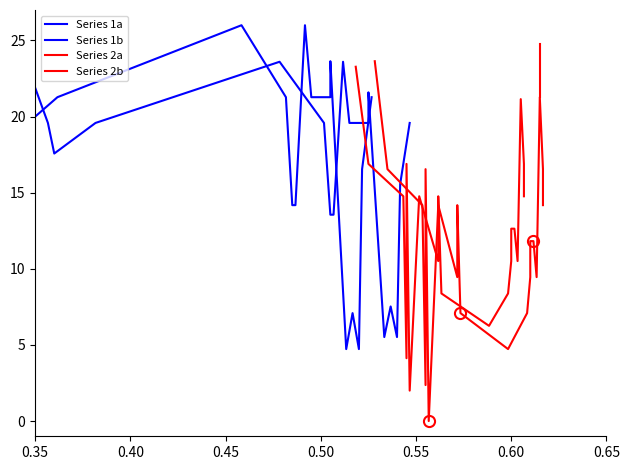

Is it true that Series 1a equals 32.5 at 12?

False